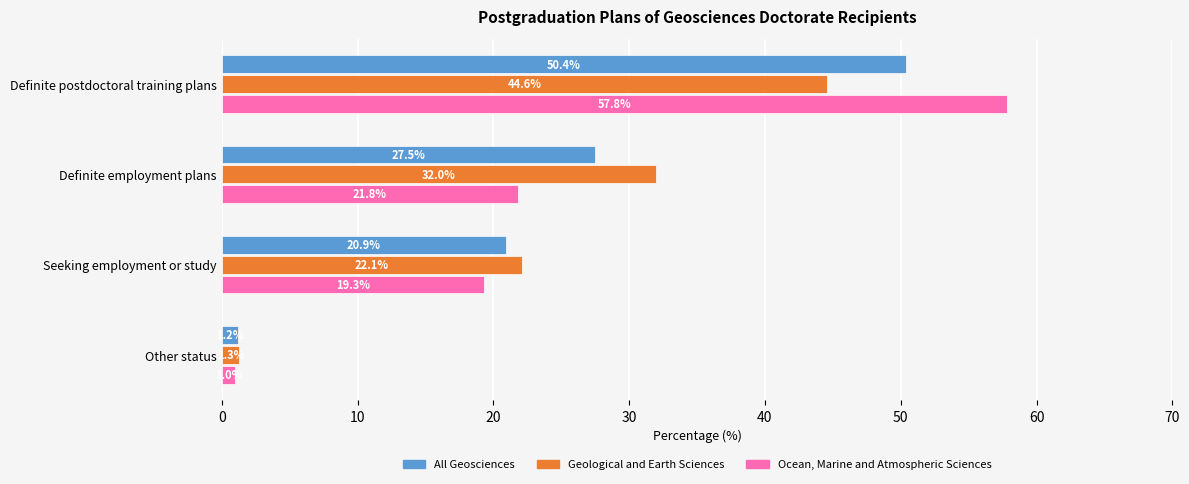

What is the difference between the maximum and minimum values in the All Geosciences series?

49.2